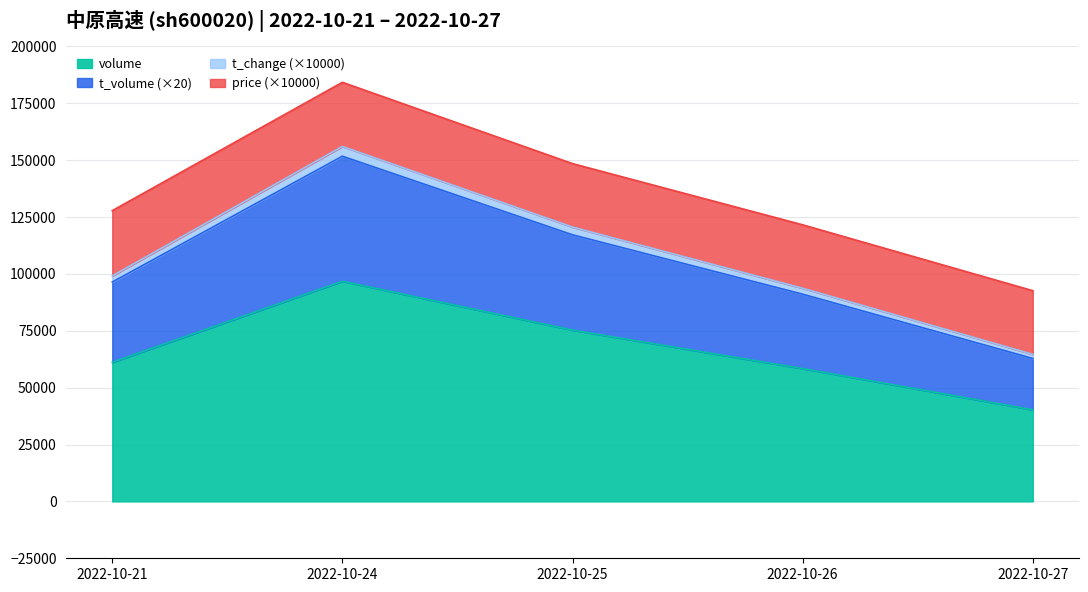

How many interior local peaks does the volume series have?

1